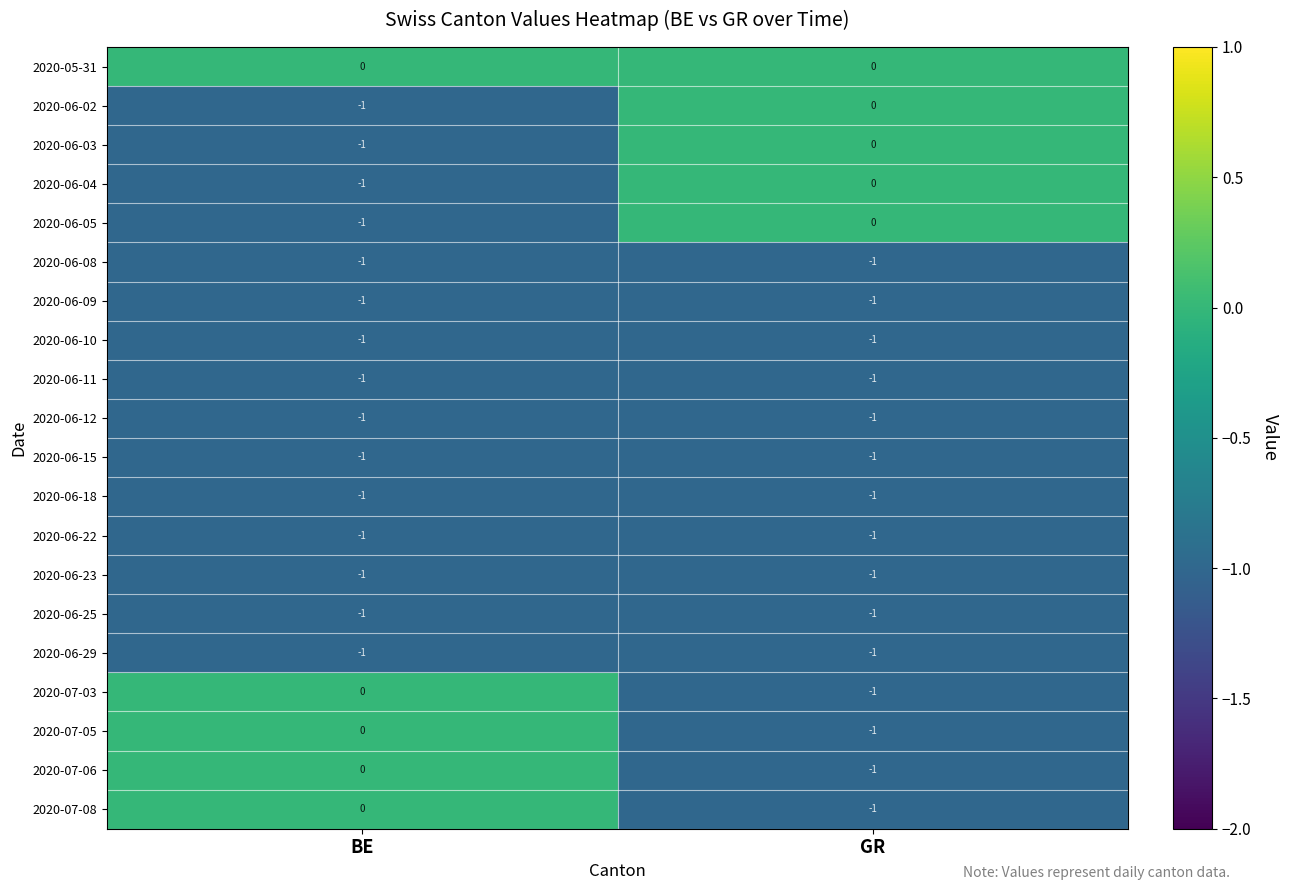

Rank the categories by 2020-06-02 value from lowest to highest.

BE, GR